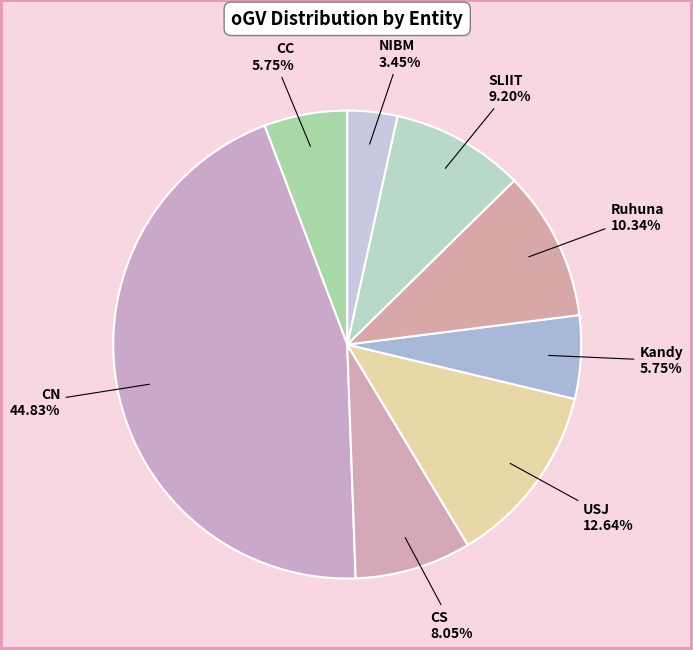

Count the number of slices in the pie.

8